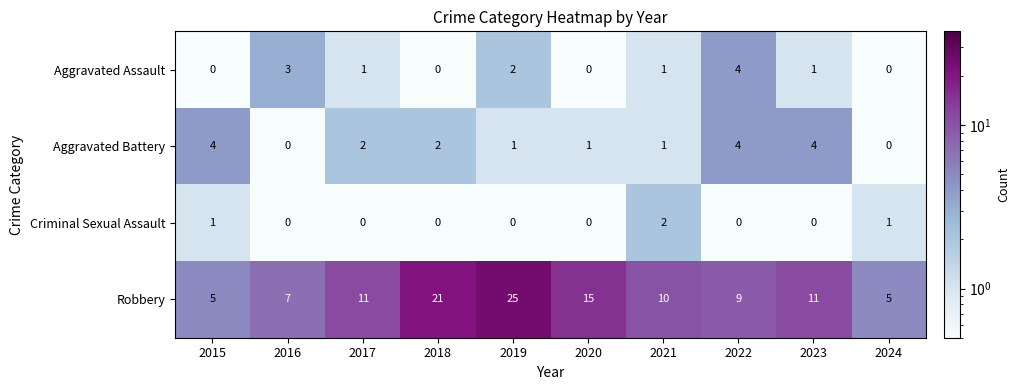

What is the maximum value shown in the chart?

25